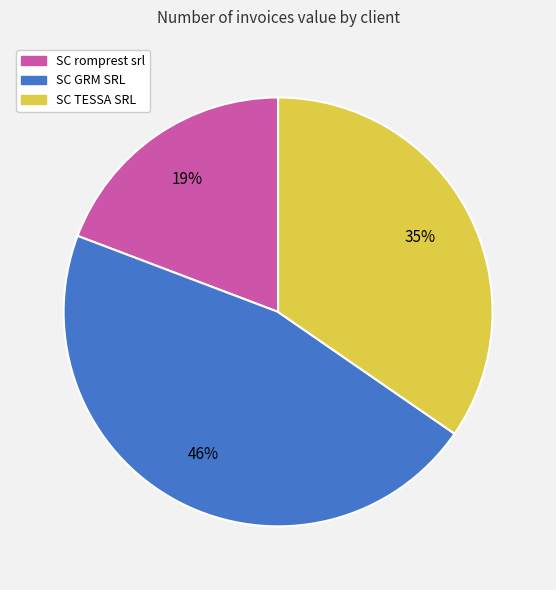

What is the largest slice in the pie chart?

SC GRM SRL